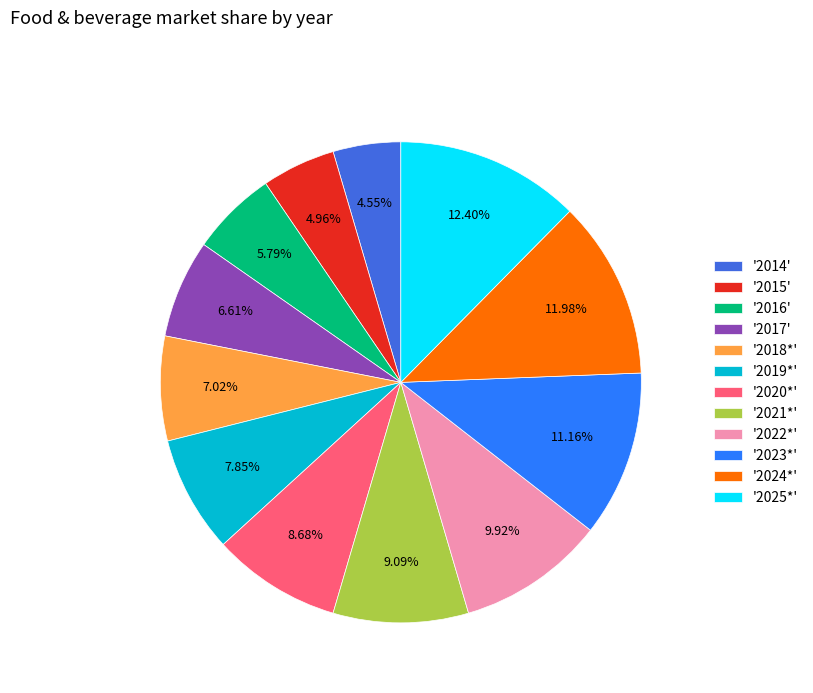

Is there a majority slice in this chart?

No